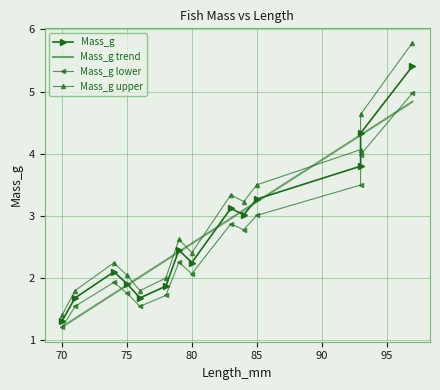

What is the minimum value for Mass_g trend?

1.2